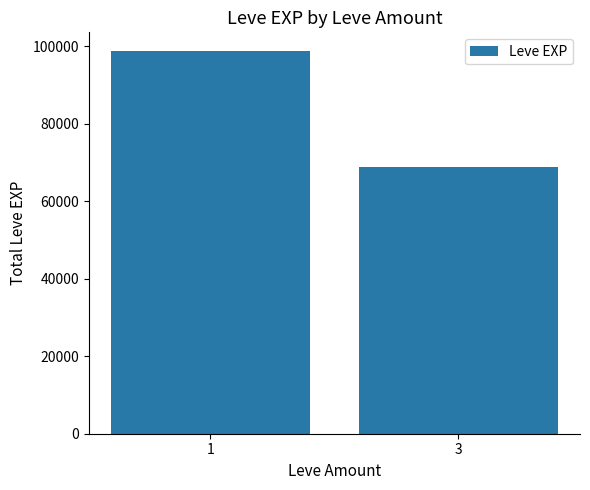

Rank the categories by value from highest to lowest.

1, 3